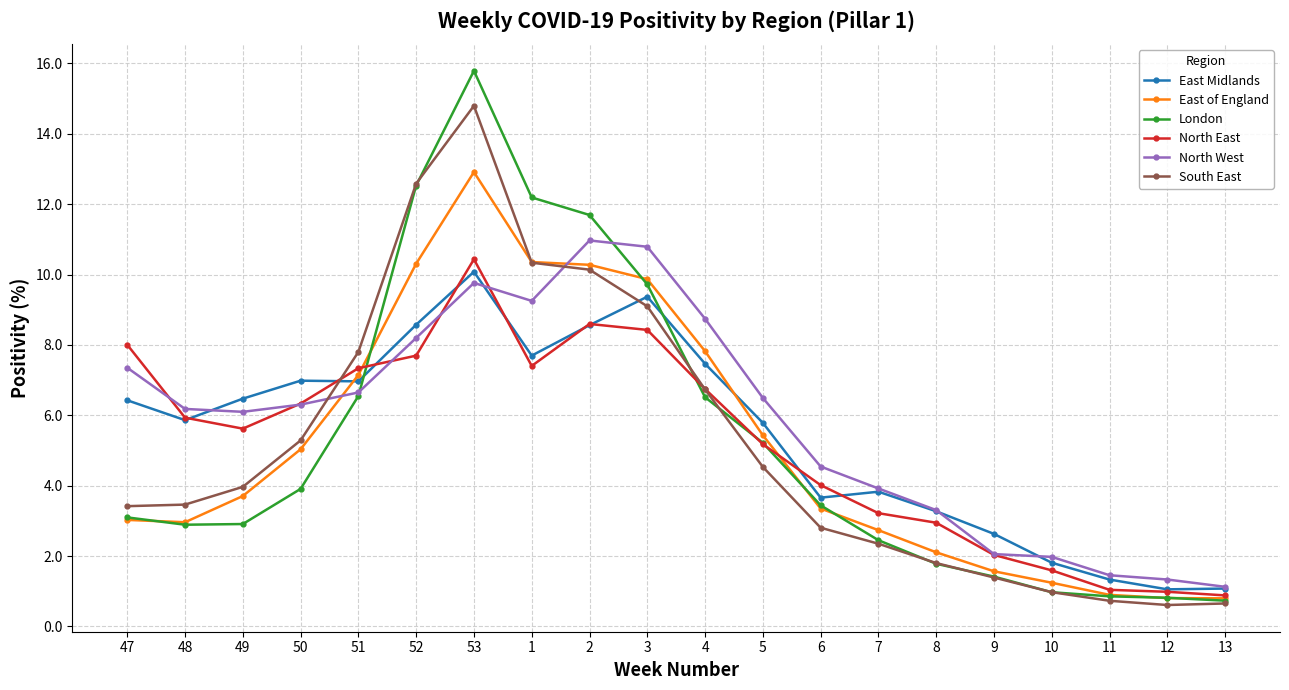

What is the highest value of the North East series?

10.4